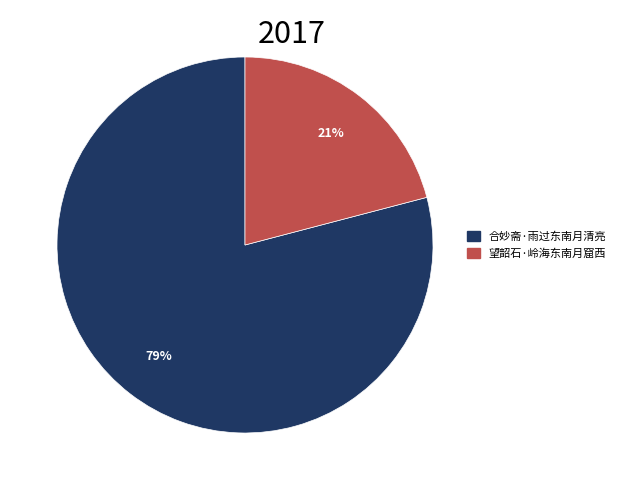

To the nearest percent, what portion does 合妙斋·雨过东南月清亮 represent?

79%